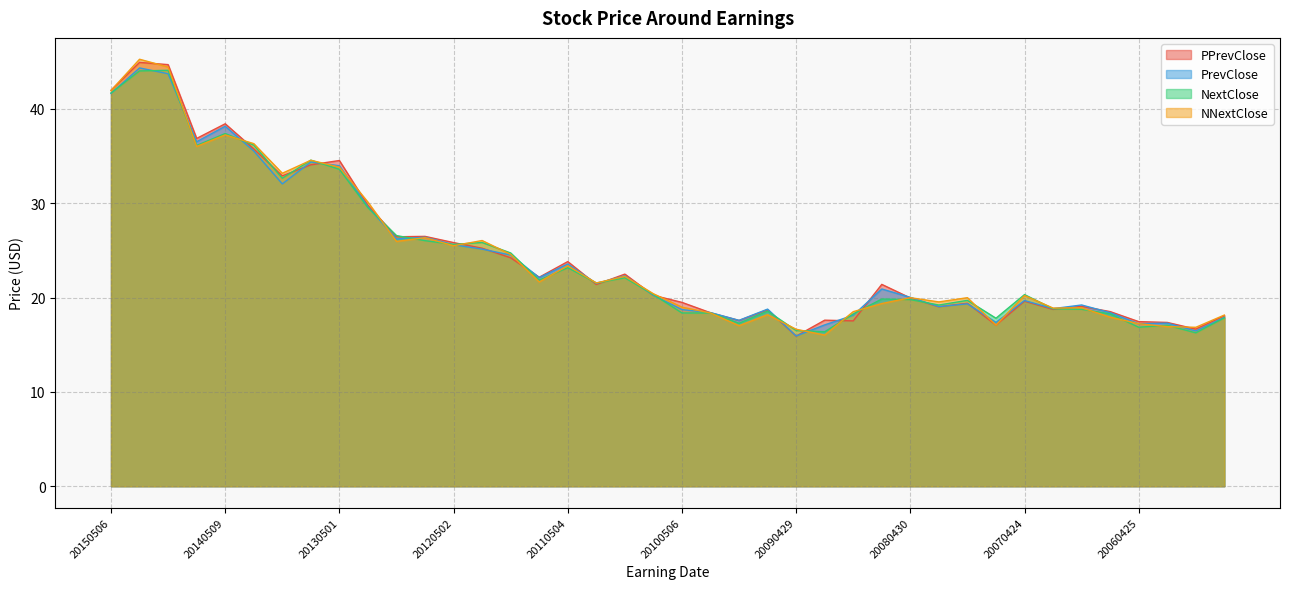

What is the sum of all PPrevClose values?

979.7